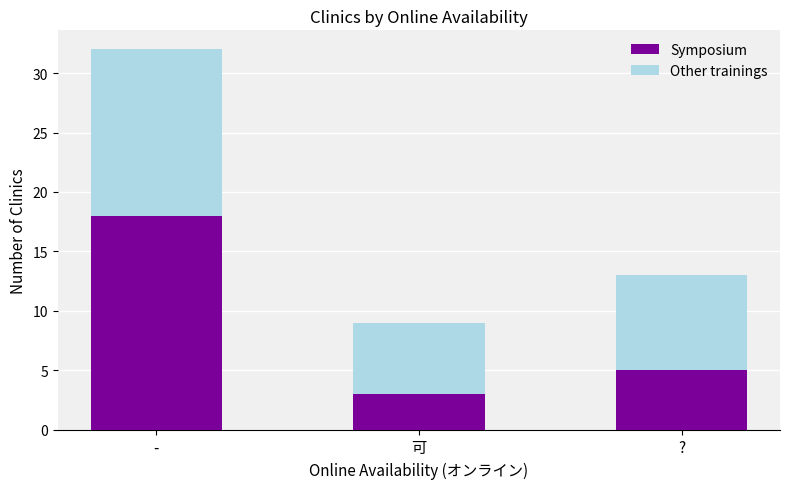

List the labels in order of Symposium value, largest first.

-, ?, 可